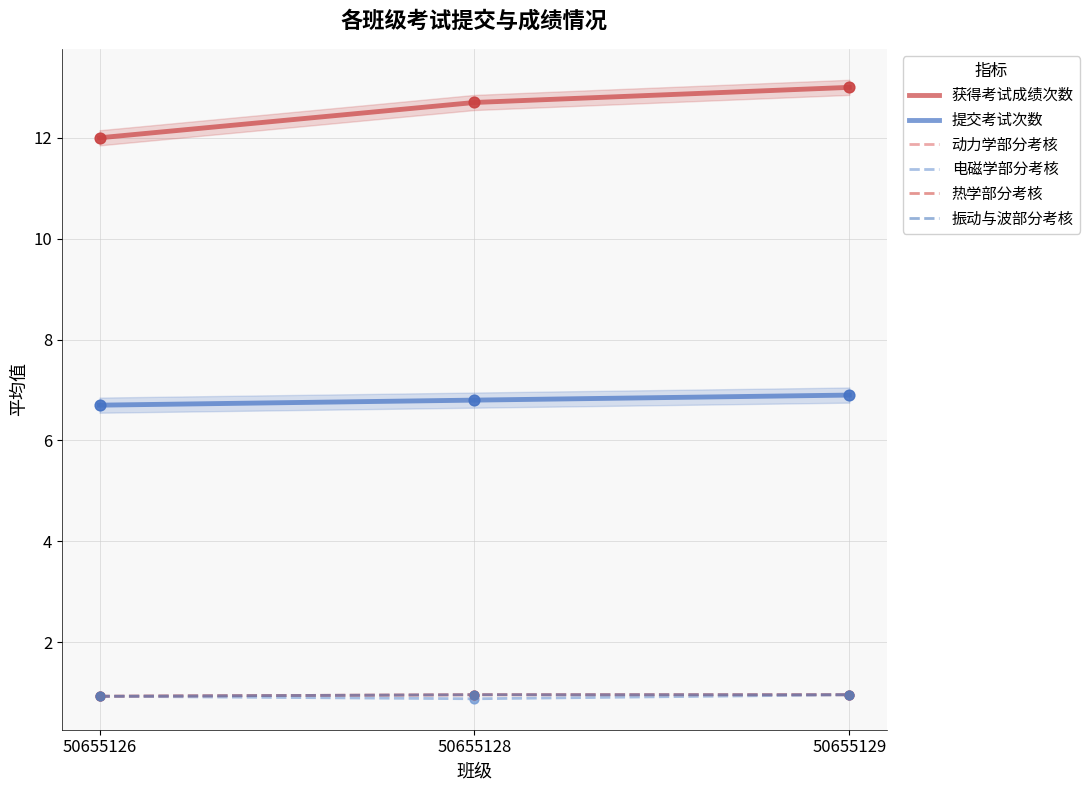

Is the value of 动力学部分考核 at 50655126 greater than the value of 热学部分考核 at 50655128?

No